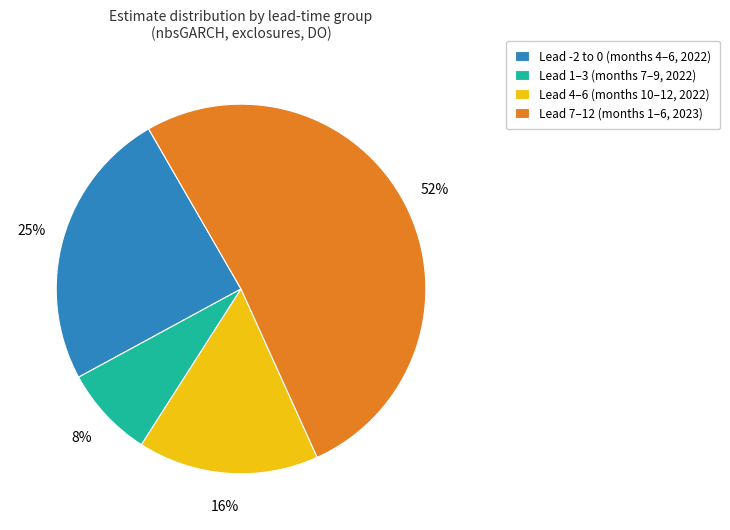

To the nearest percent, what is the difference between the largest and smallest slice percentages?

44%